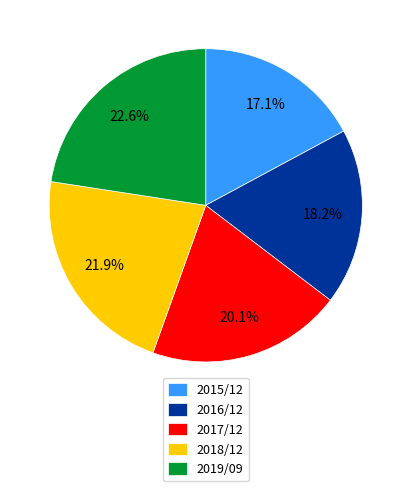

The 2019/09 slice represents 23% of the pie. True or false?

True